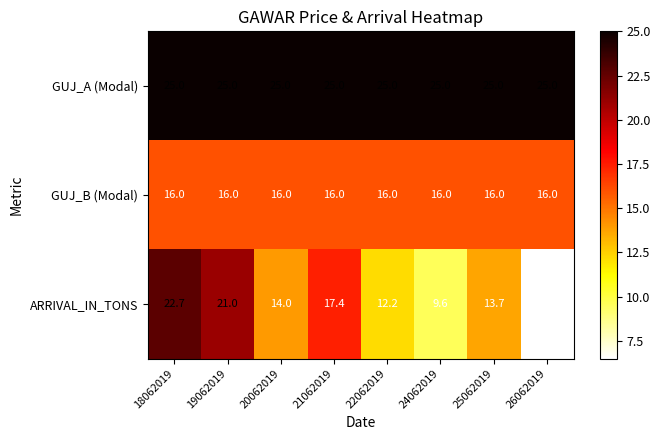

At which category does the chart reach its minimum across all series?

26062019